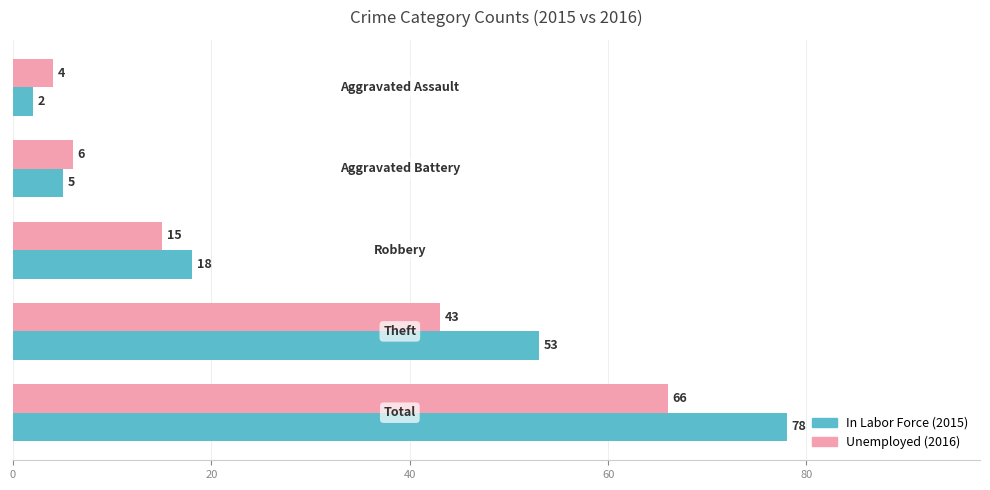

How many series are shown in this chart?

2